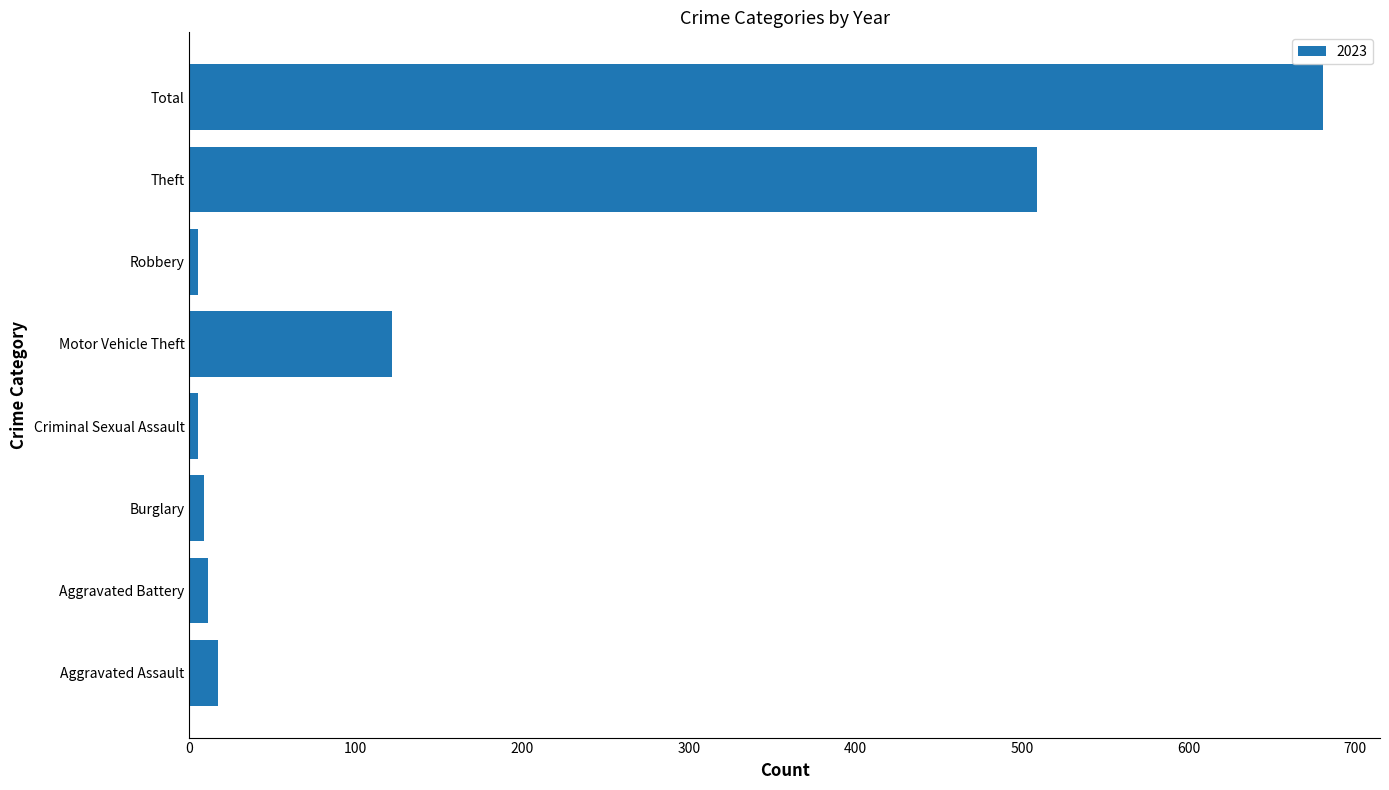

Is it true that the value at Theft is 705?

False